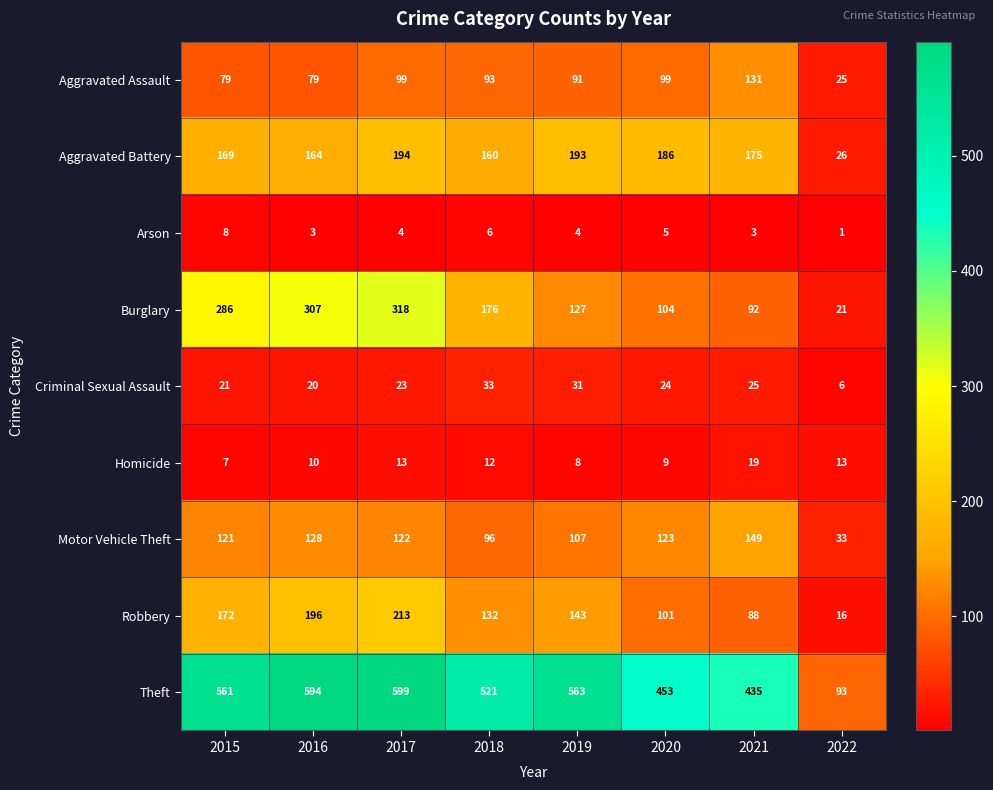

What is the lowest value of the Criminal Sexual Assault series?

6